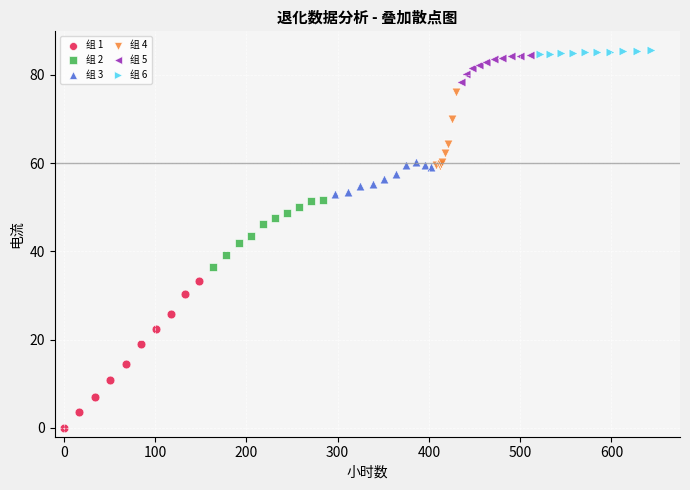

What are all the series names shown in the legend?

组 1, 组 2, 组 3, 组 4, 组 5, 组 6